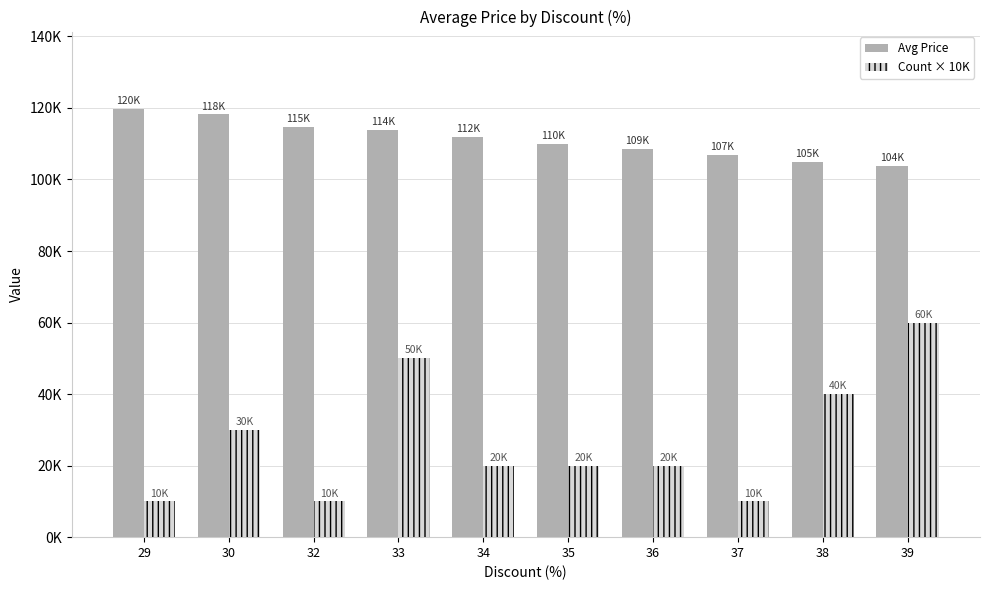

Rank the series by their maximum value, from highest to lowest.

Avg Price, Count × 10K